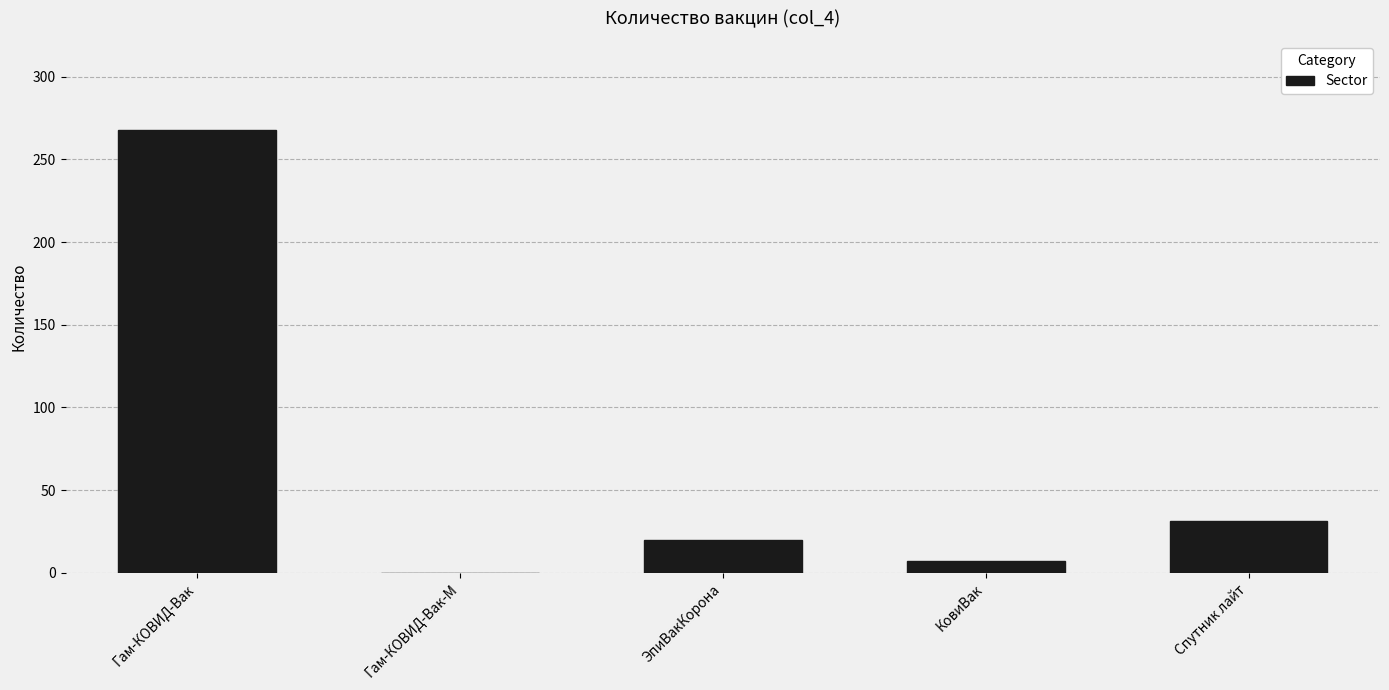

Reading left to right, what are all the values shown in this chart?

268	0	20	7	31